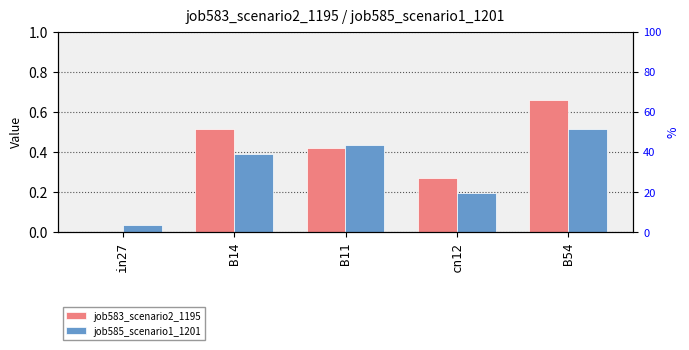

At B14, list the series in order from largest to smallest.

job583_scenario2_1195, job585_scenario1_1201